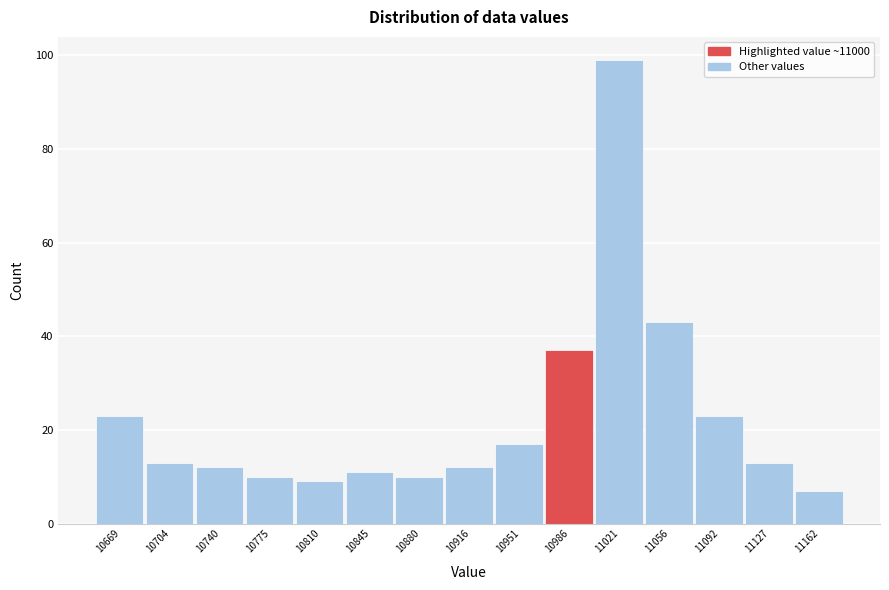

How tall is the bar that spans 10685 to 10720 on the x-axis? Neither the bar edges nor the heights are printed on the chart, so give them approximately, as read against the axes.

14